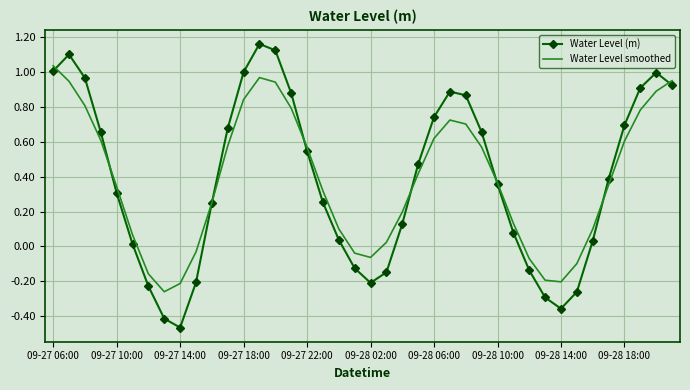

Which series has the largest range (max minus min)?

Water Level (m)